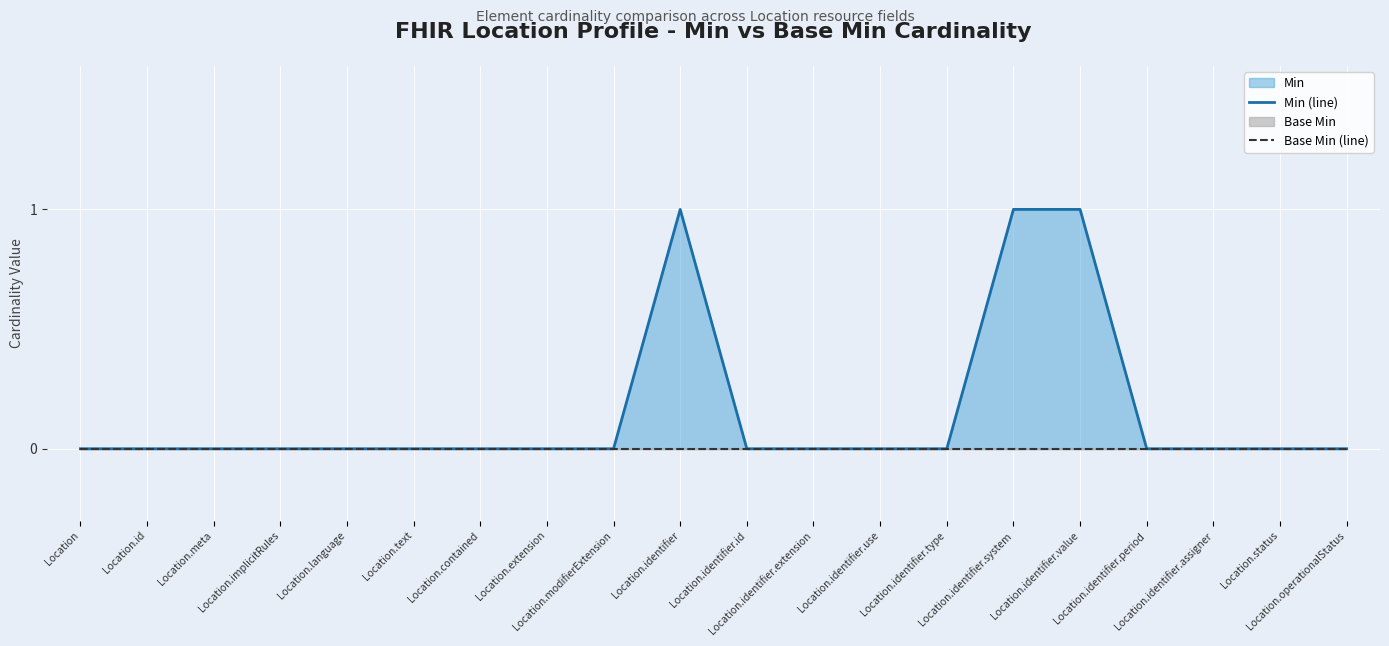

Is the value of Base Min (line) at Location.identifier.assigner greater than the value of Min (line) at Location.identifier.type?

No